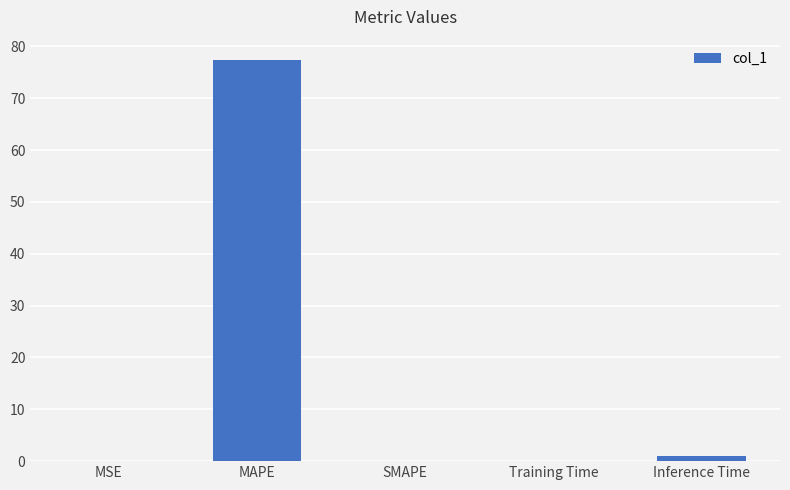

Between Inference Time and MAPE, which is larger?

MAPE